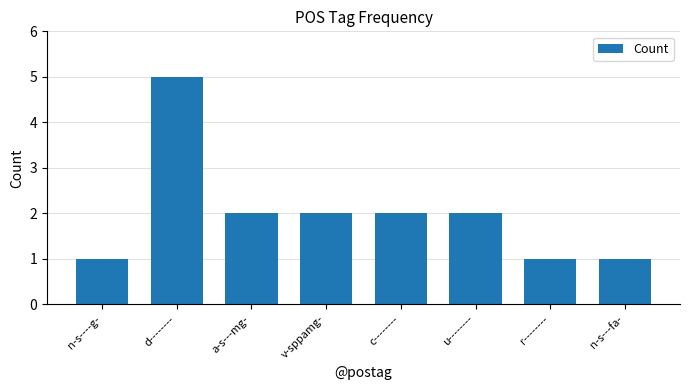

The chart shows a value of 3 at c--------. True or false?

False